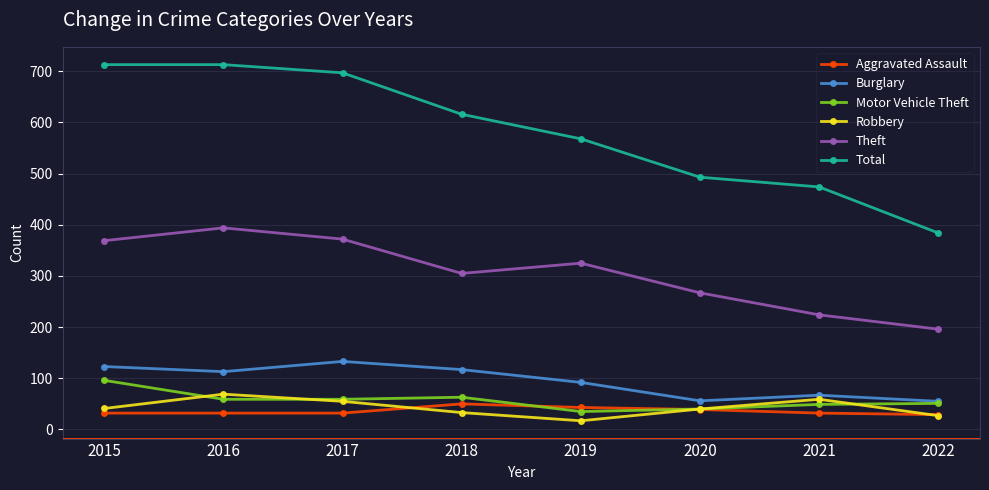

Where is Theft nearest to the value 295?

2018